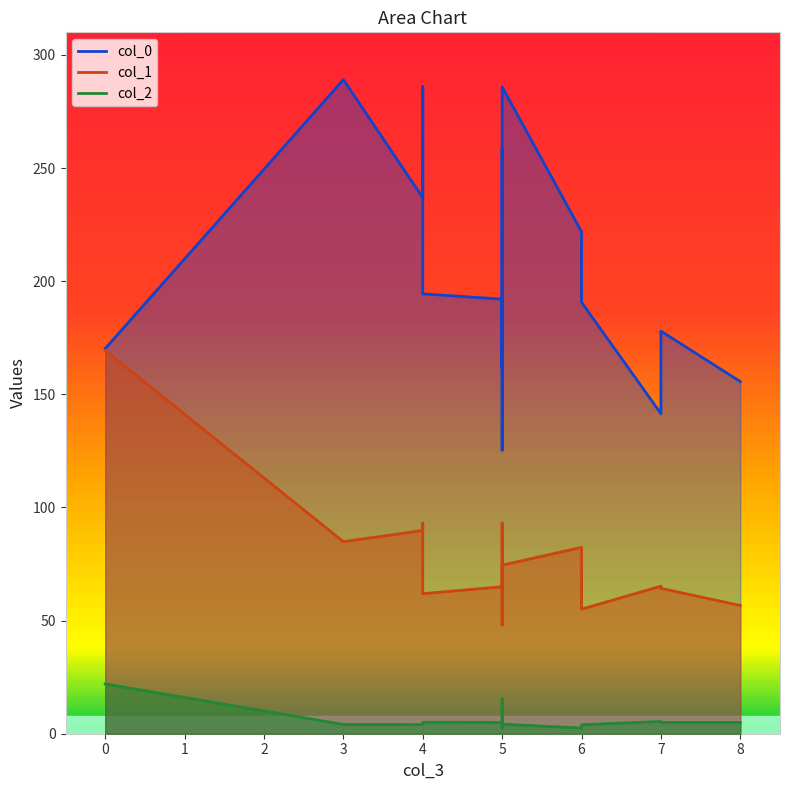

Which category has the highest value across all series?

3